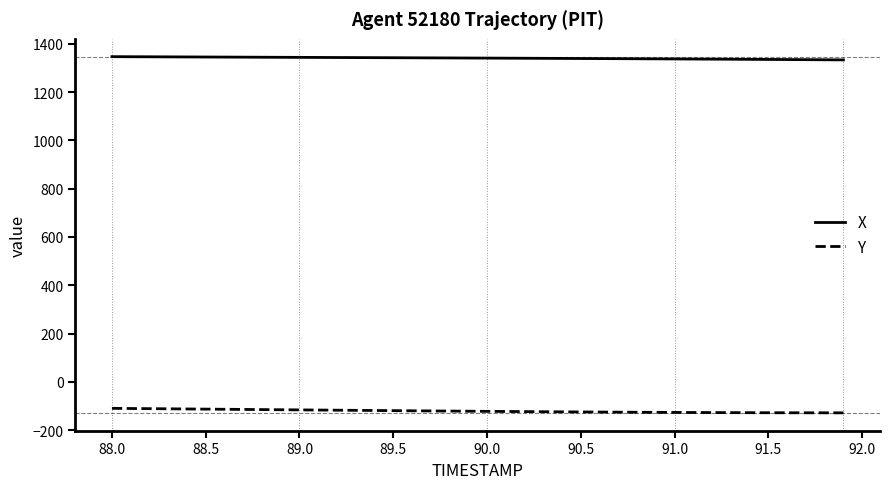

List the series in order of their peak value, highest first.

X, Y